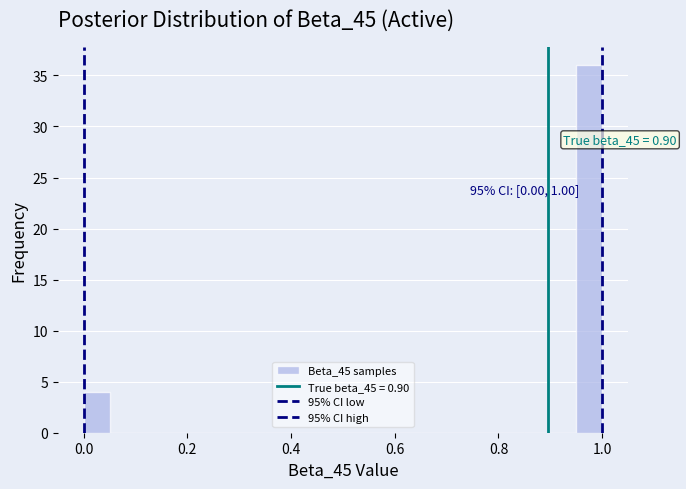

Read against the x-axis, roughly where is the centre of the tallest bar?

0.98